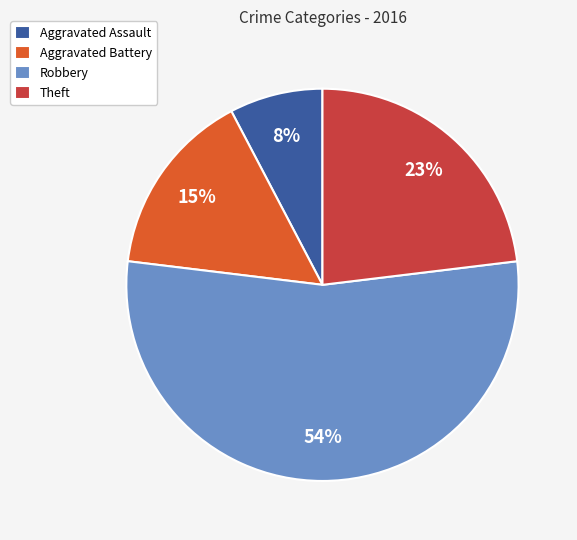

Count the number of slices in the pie.

4